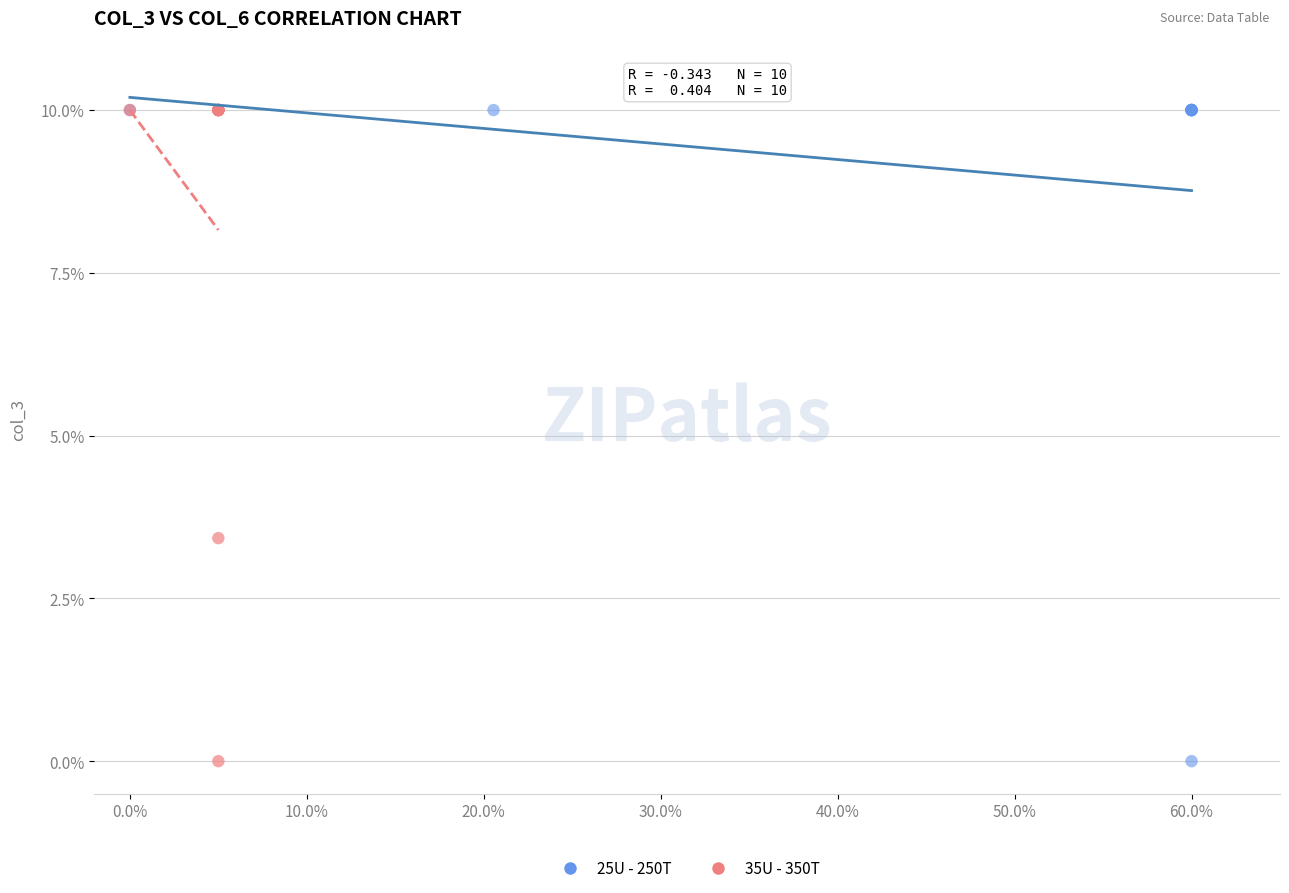

What are all the series names shown in the legend?

25U - 250T, 35U - 350T